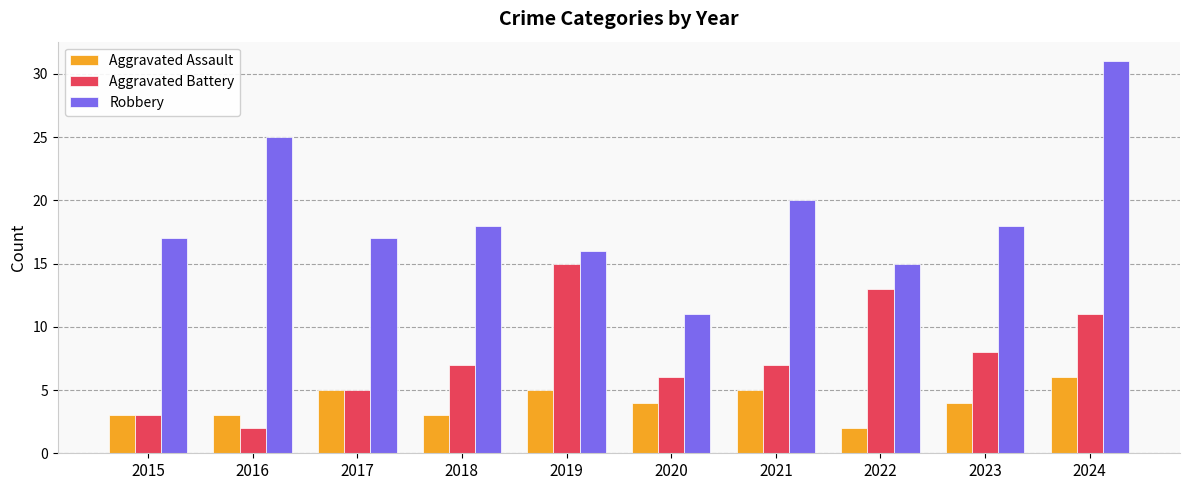

How many data points does each series have?

10